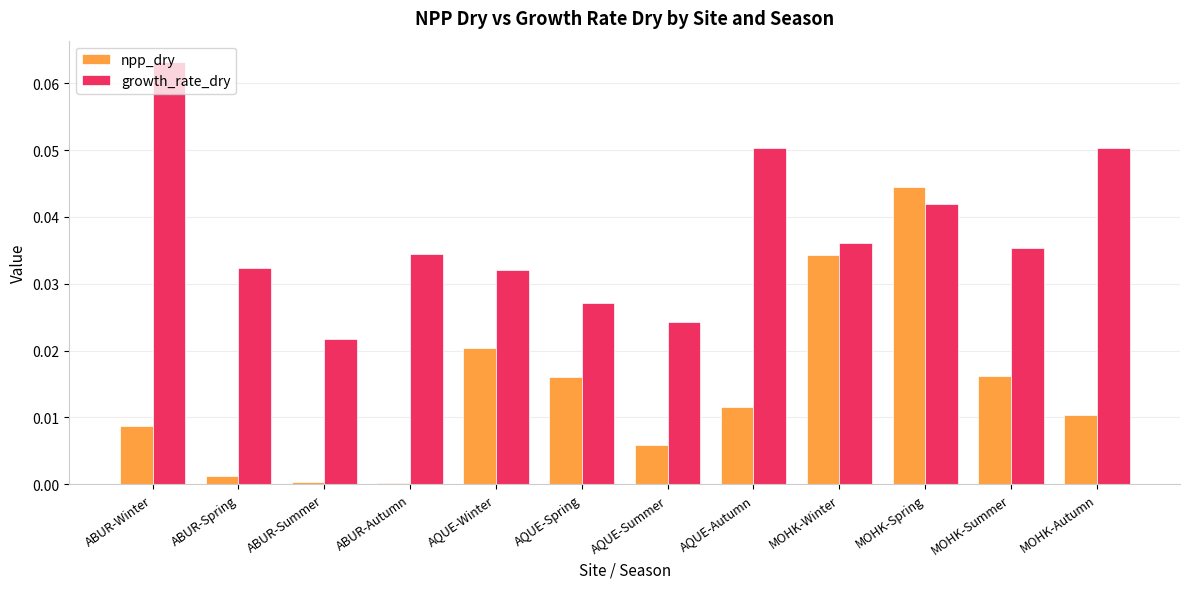

The npp_dry series shows 0.0 at AQUE-Summer. True or false?

True